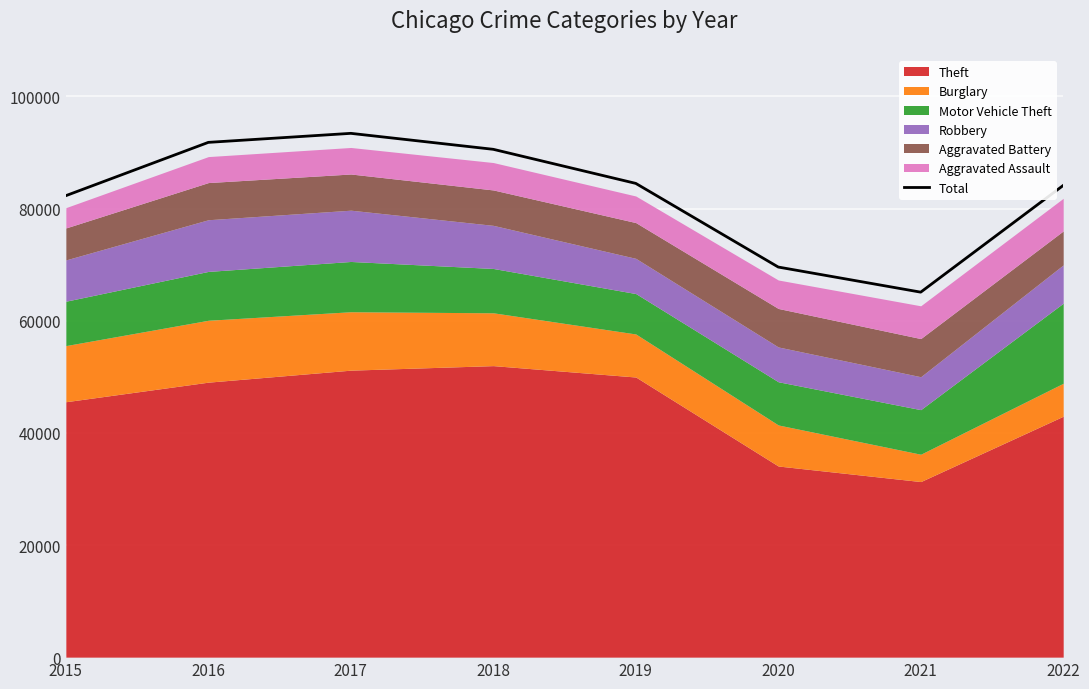

Is it true that the value at 2022 is 44913?

False